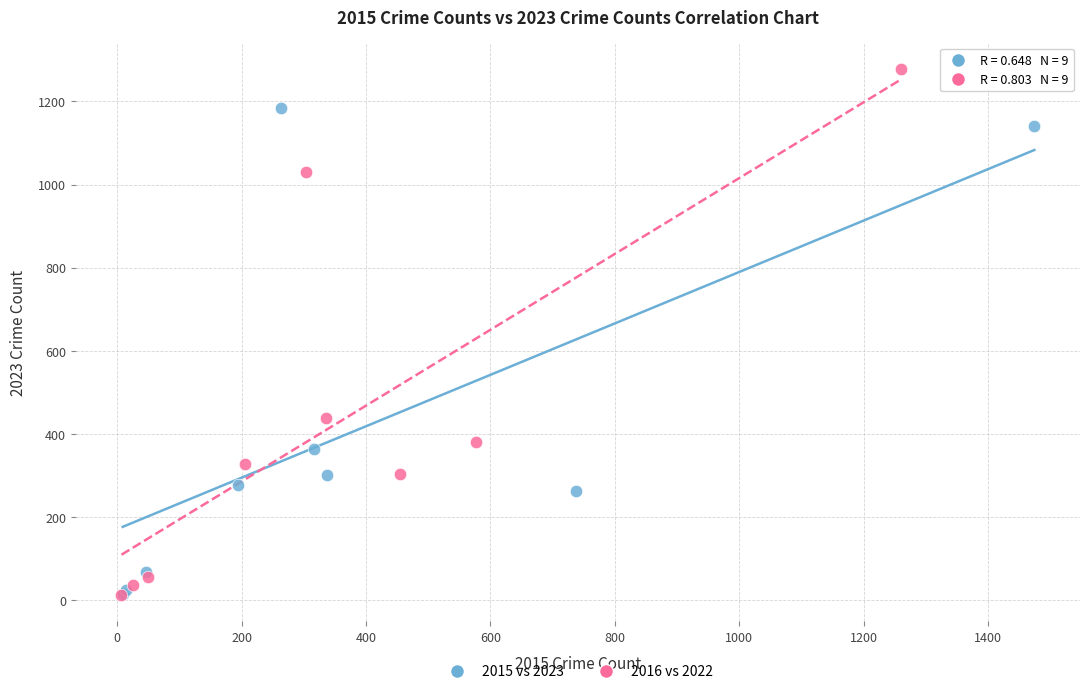

Which series reaches the maximum Y coordinate?

2016 vs 2022